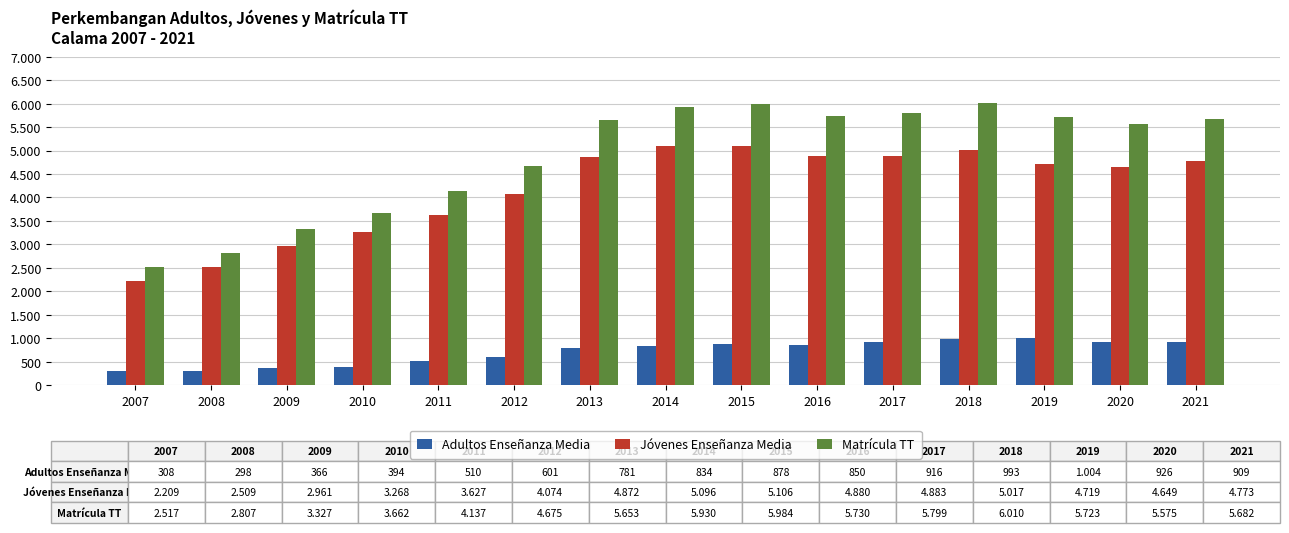

Where is Jóvenes Enseñanza Media nearest to the value 3657?

2011